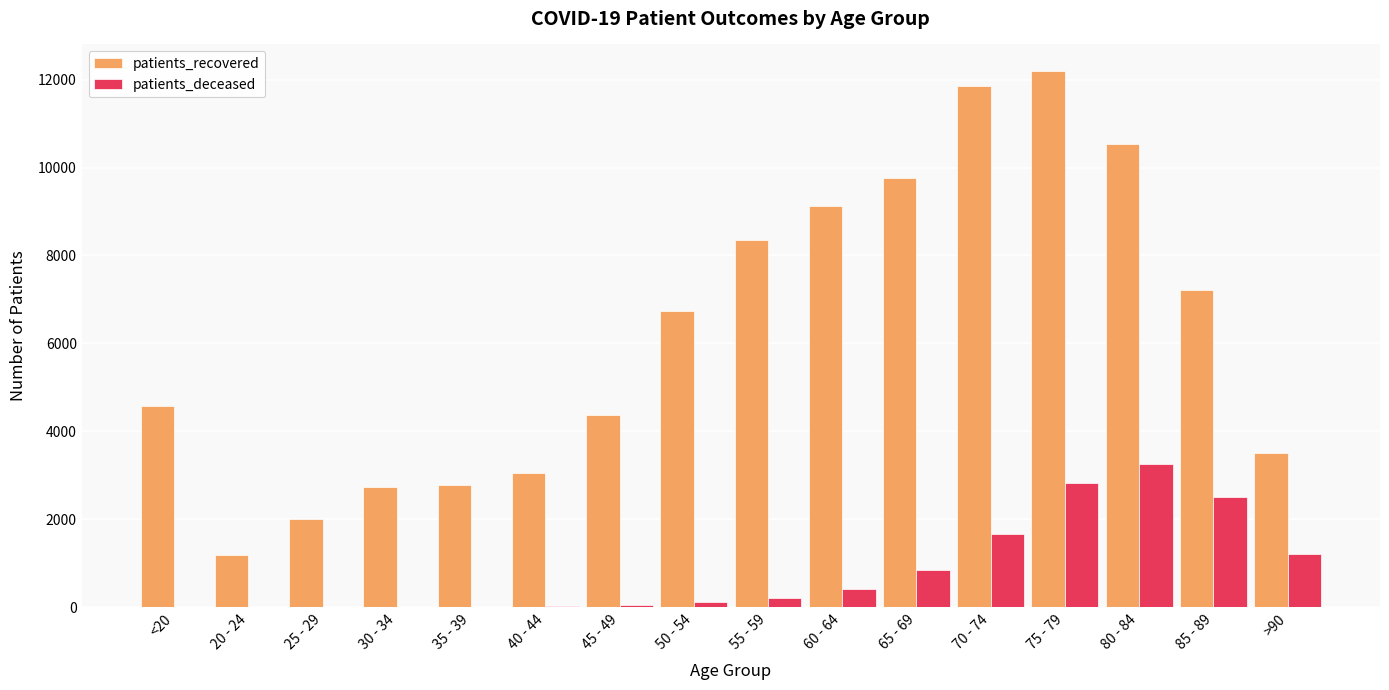

At which category is the sum across all series the highest?

75 - 79